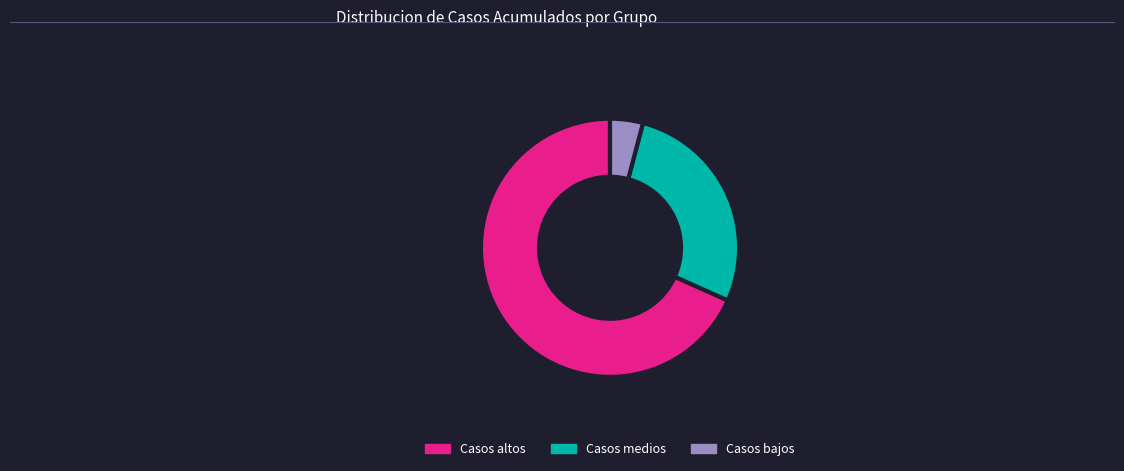

How many segments does this pie chart have?

3